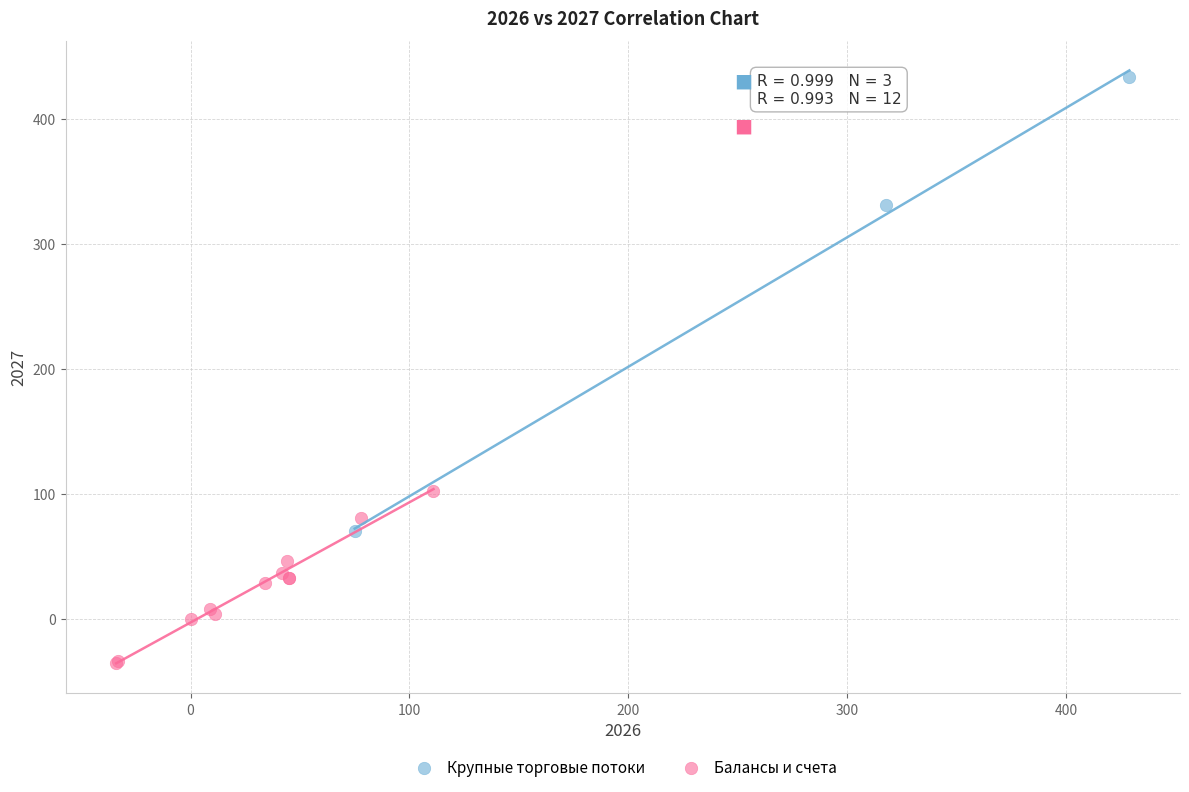

Which series reaches the maximum Y coordinate?

Крупные торговые потоки